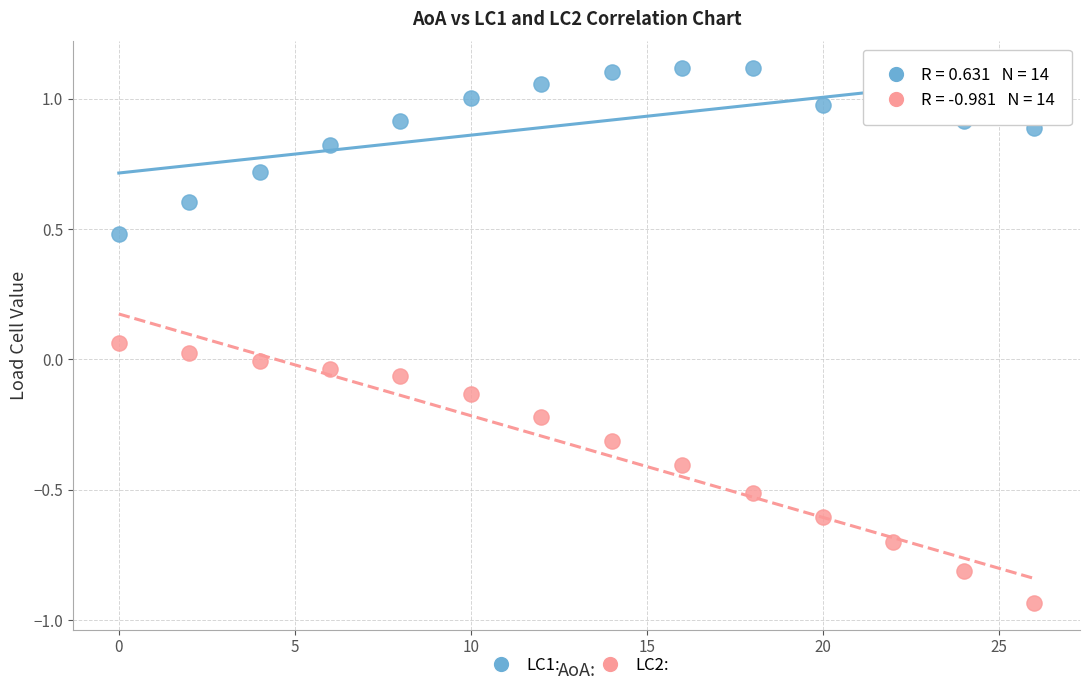

Which series has the widest spread of Y values?

LC2: